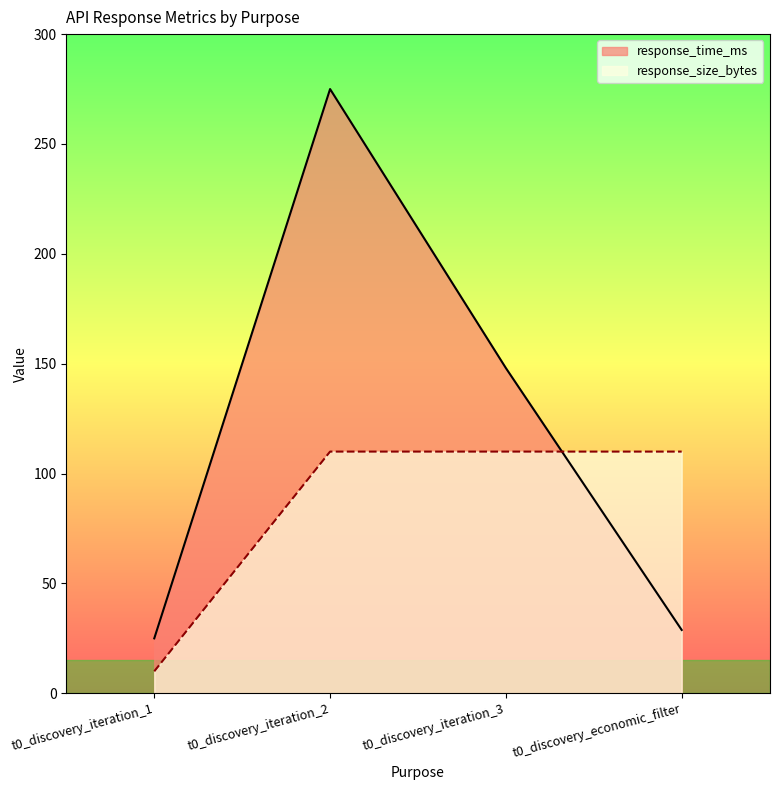

Does the chart have visible grid lines?

No